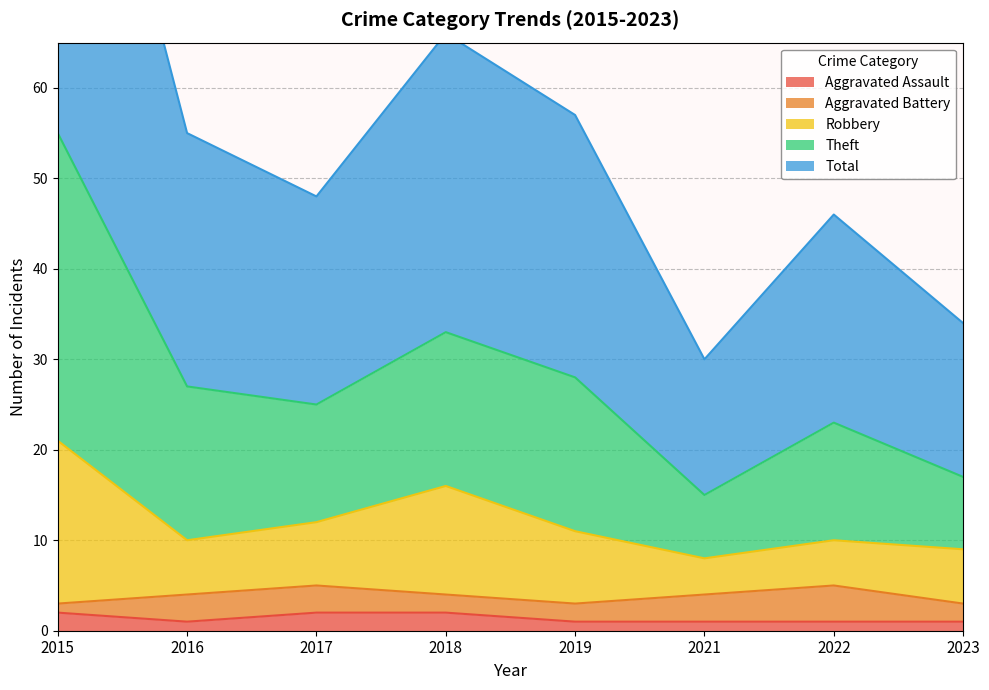

True or false: Robbery has more than 0 points higher than both neighbors.

True